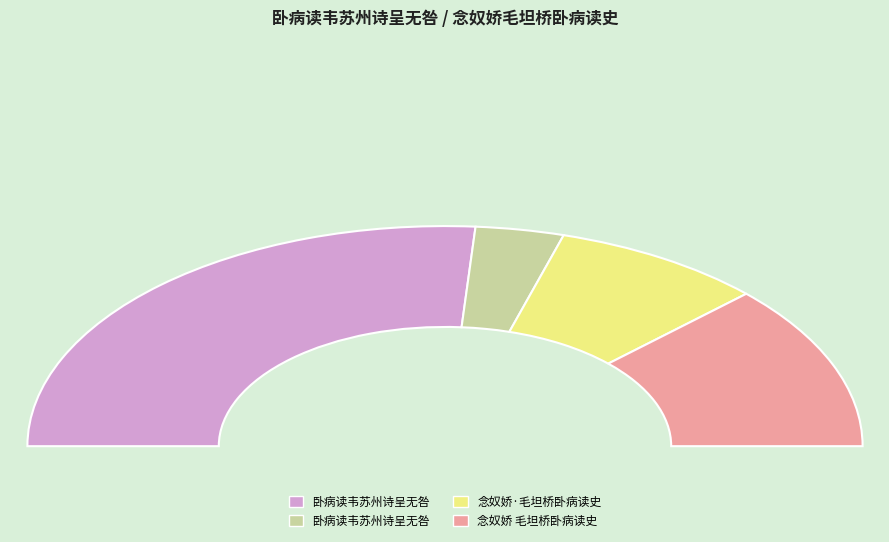

Rank the categories by value from highest to lowest.

卧病读韦苏州诗呈无咎 (897804), 念奴娇 毛坦桥卧病读史, 念奴娇·毛坦桥卧病读史, 卧病读韦苏州诗呈无咎 (117401)